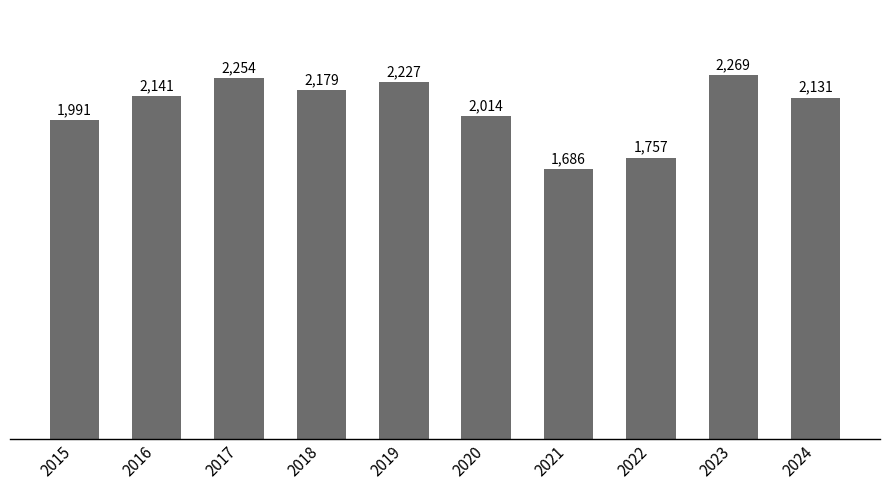

What is the change in value from 2019 to 2023?

+42